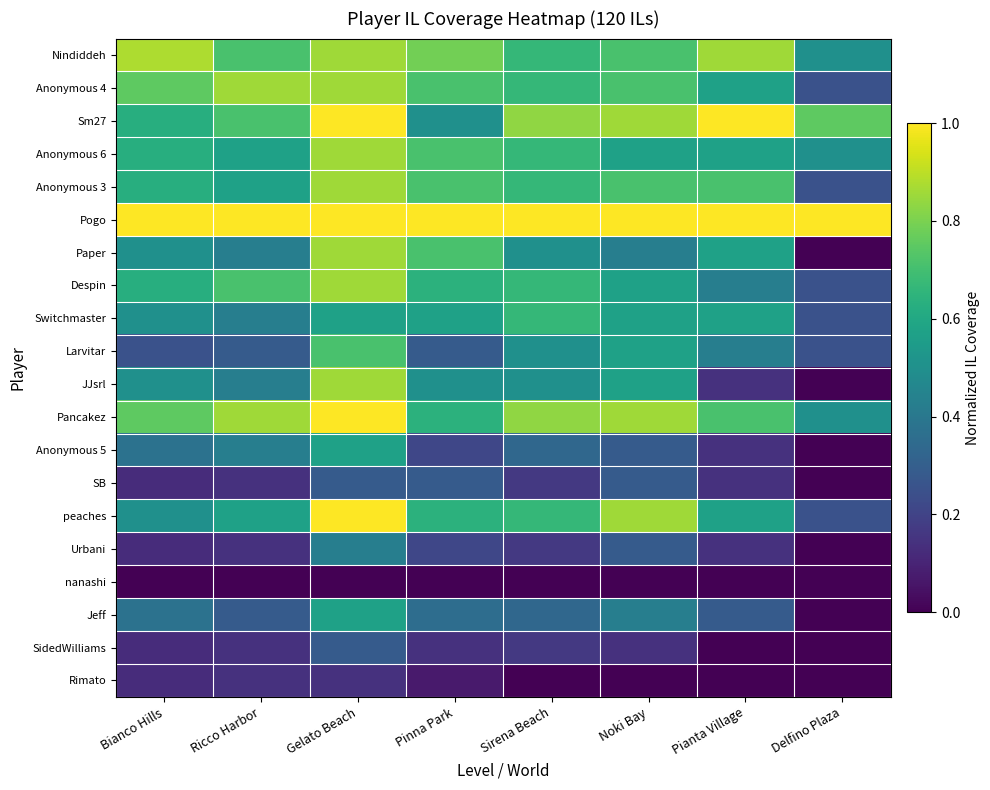

Rank the series by their maximum value, from highest to lowest.

Sm27, Pogo, Pancakez, peaches, Nindiddeh, Anonymous 4, Anonymous 6, Anonymous 3, Paper, Despin, JJsrl, Larvitar, Switchmaster, Anonymous 5, Jeff, Urbani, SB, SidedWilliams, Rimato, nanashi